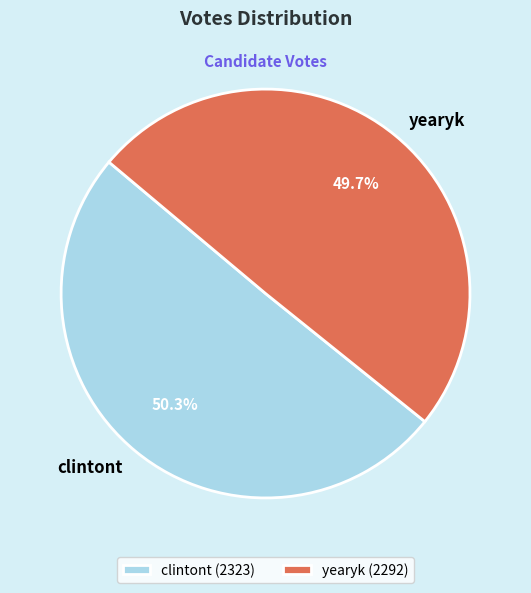

What is the smallest slice in the pie chart?

yearyk